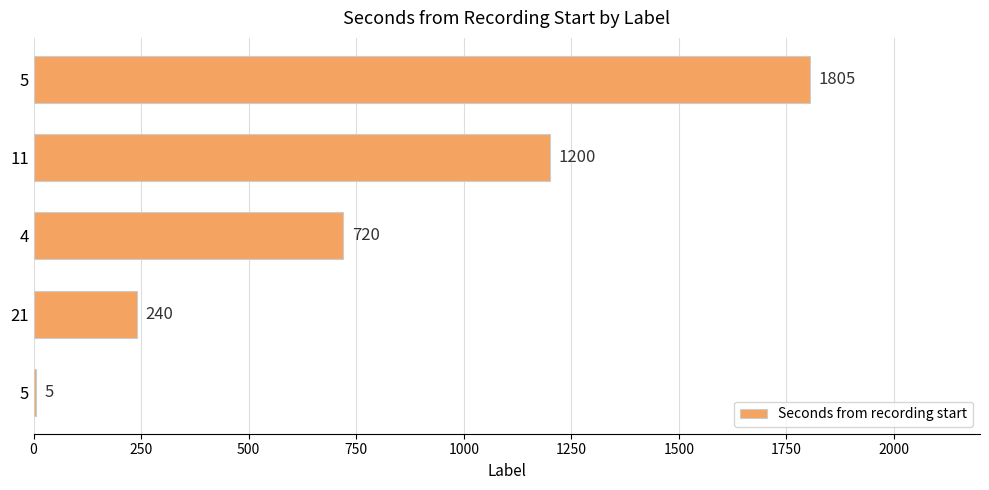

What is the maximum value shown in the chart?

1805